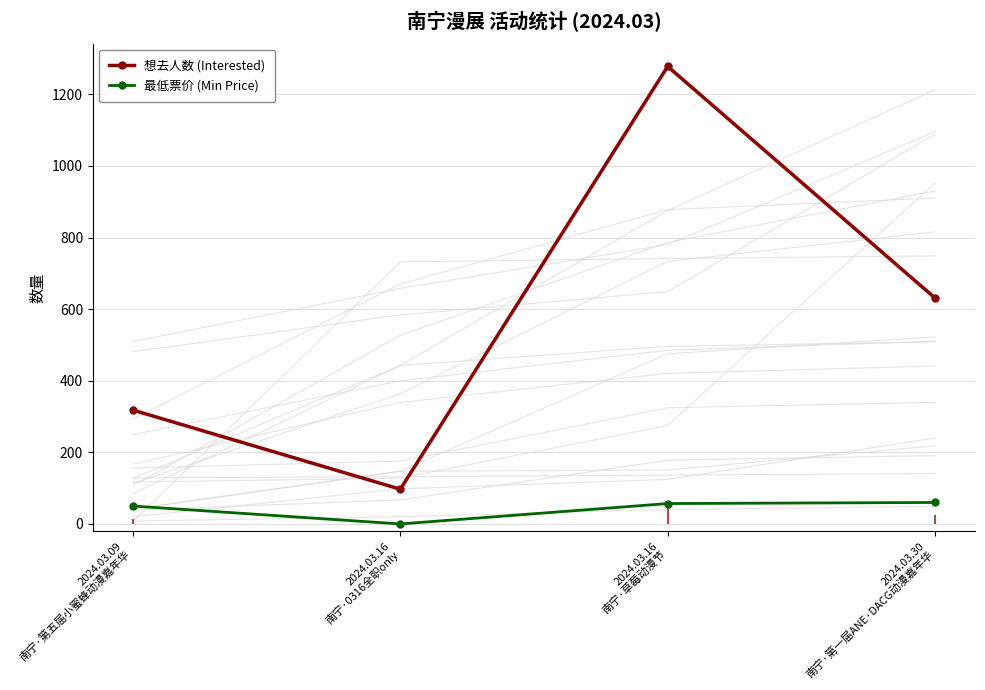

Which series has the largest range (max minus min)?

想去人数 (Interested)